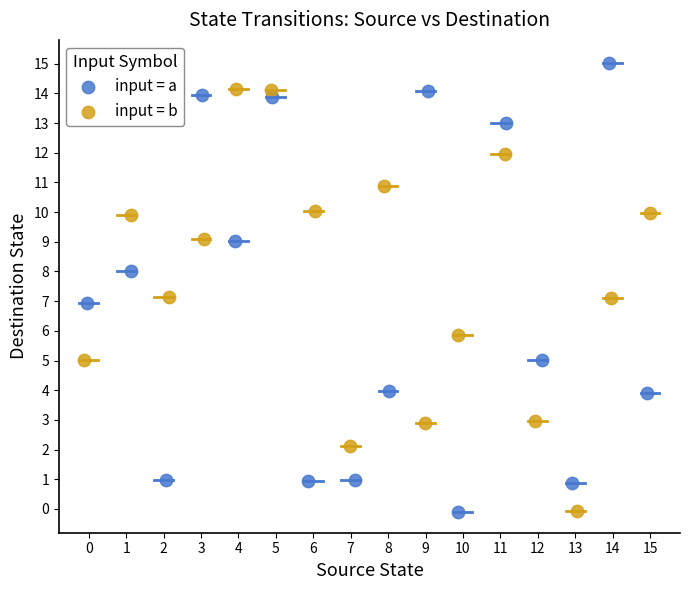

Which series reaches the maximum Y coordinate?

input = a